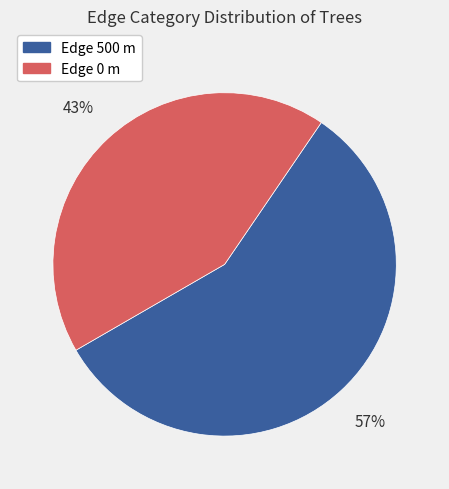

To the nearest percent, what is the average slice percentage?

50%